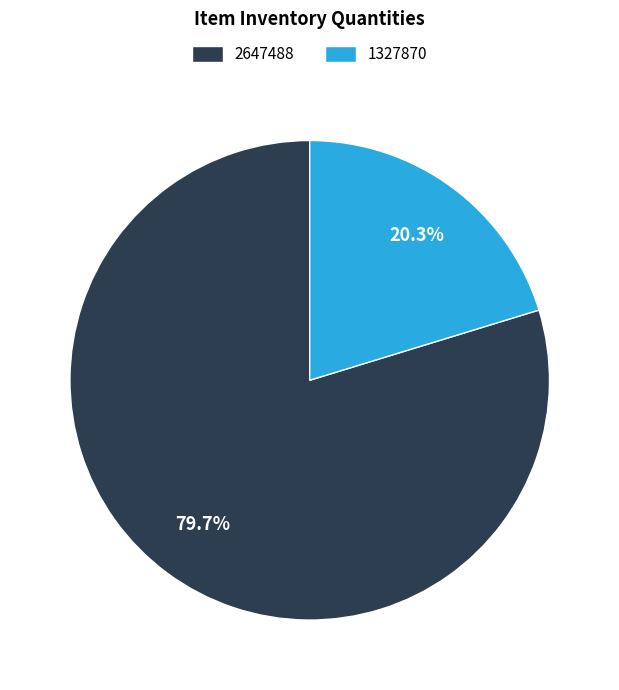

Does 2647488 represent more than half of the total?

Yes